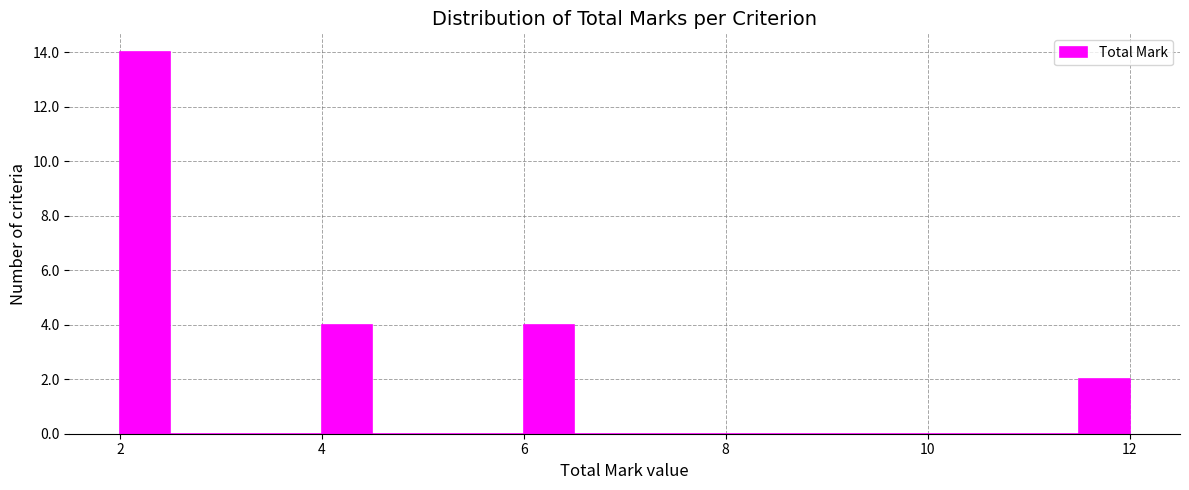

Read against the x-axis, roughly where is the centre of the tallest bar?

2.2